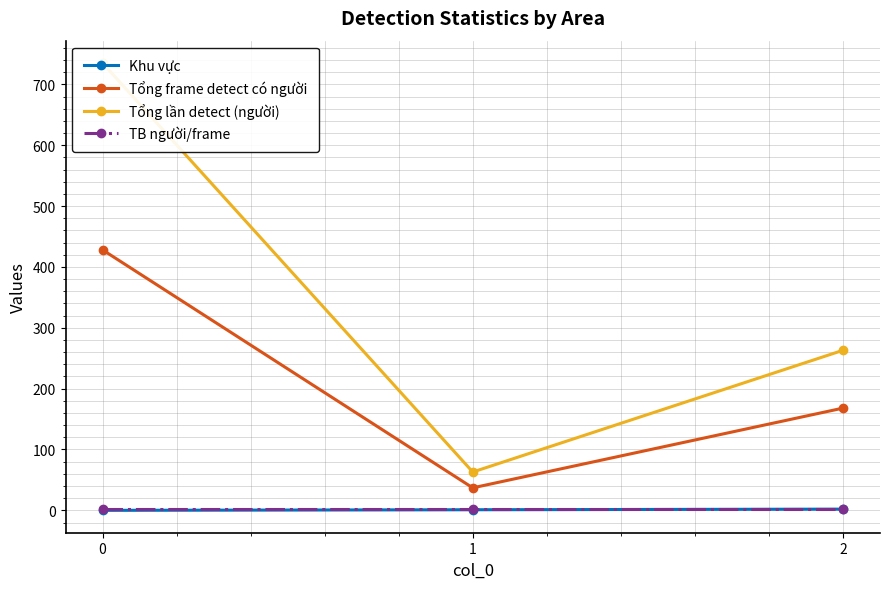

What is the value of the Tổng lần detect (người) point at the 2nd from the left?

63